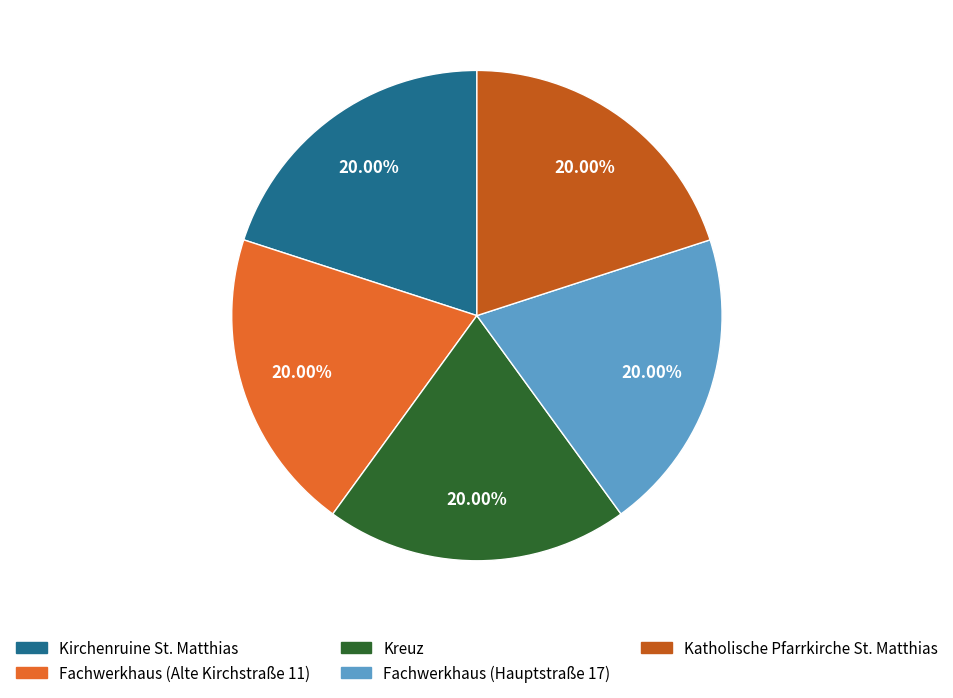

What percentage is the Kirchenruine St. Matthias slice, to the nearest percent?

20%